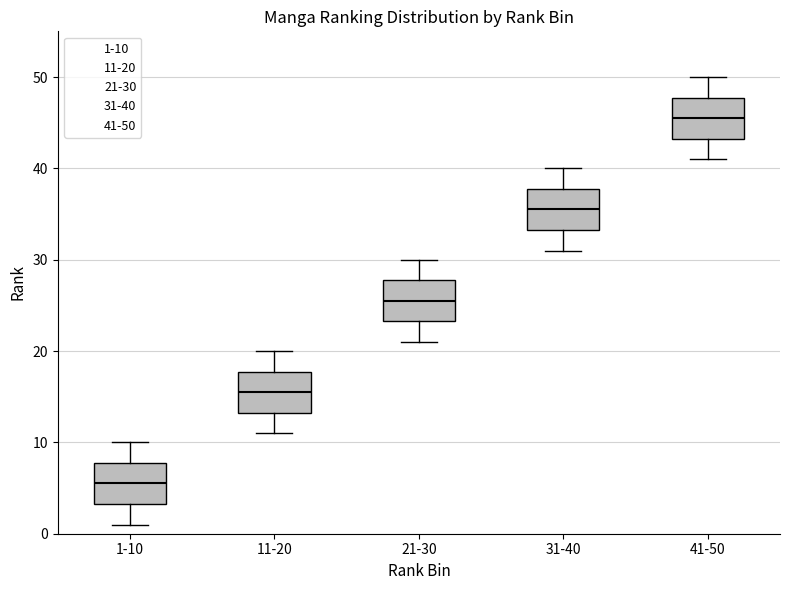

Which box has the highest median line?

41-50